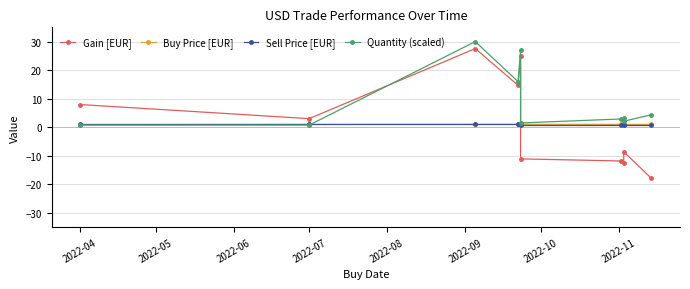

True or false: Gain [EUR] and Sell Price [EUR] intersect in this chart.

True